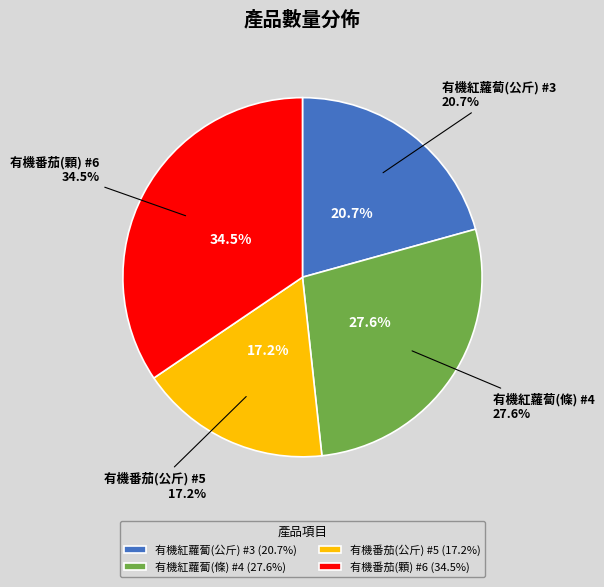

Rank the categories by value from lowest to highest.

有機番茄(公斤) #5, 有機紅蘿蔔(公斤) #3, 有機紅蘿蔔(條) #4, 有機番茄(顆) #6